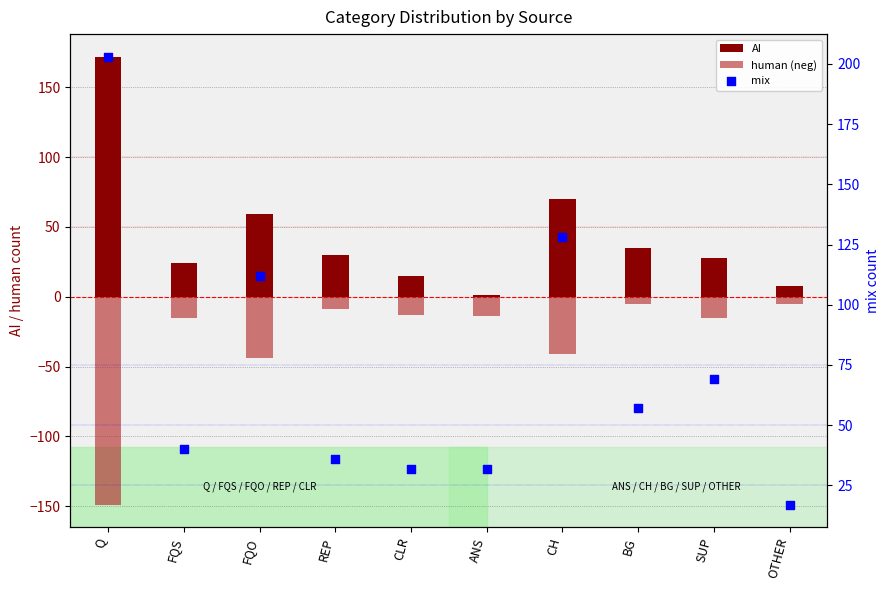

What is the total value across all series at CH?

157